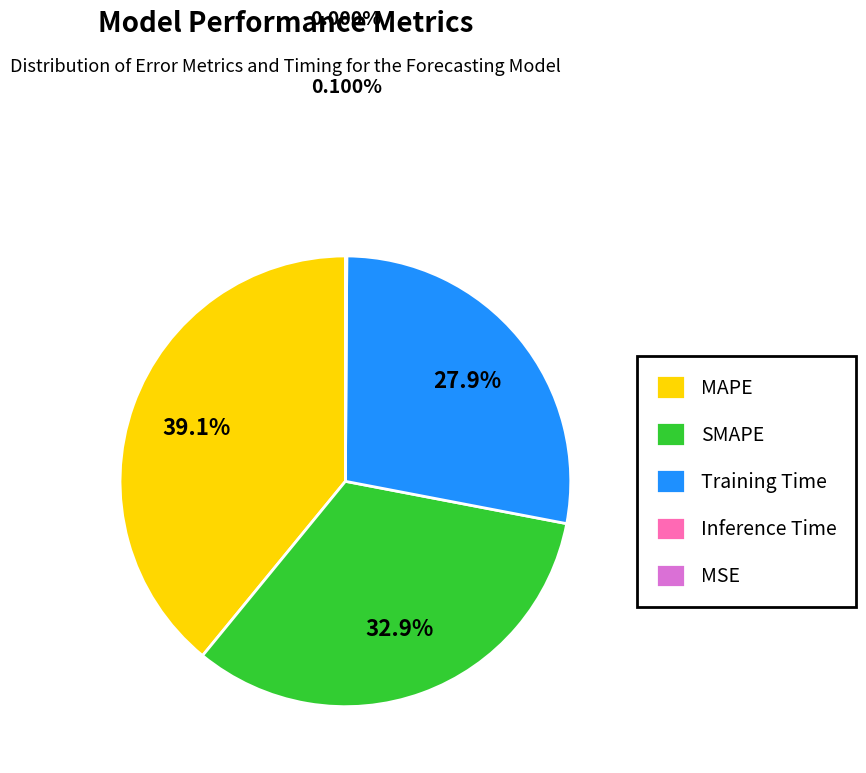

What is the largest slice in the pie chart?

MAPE